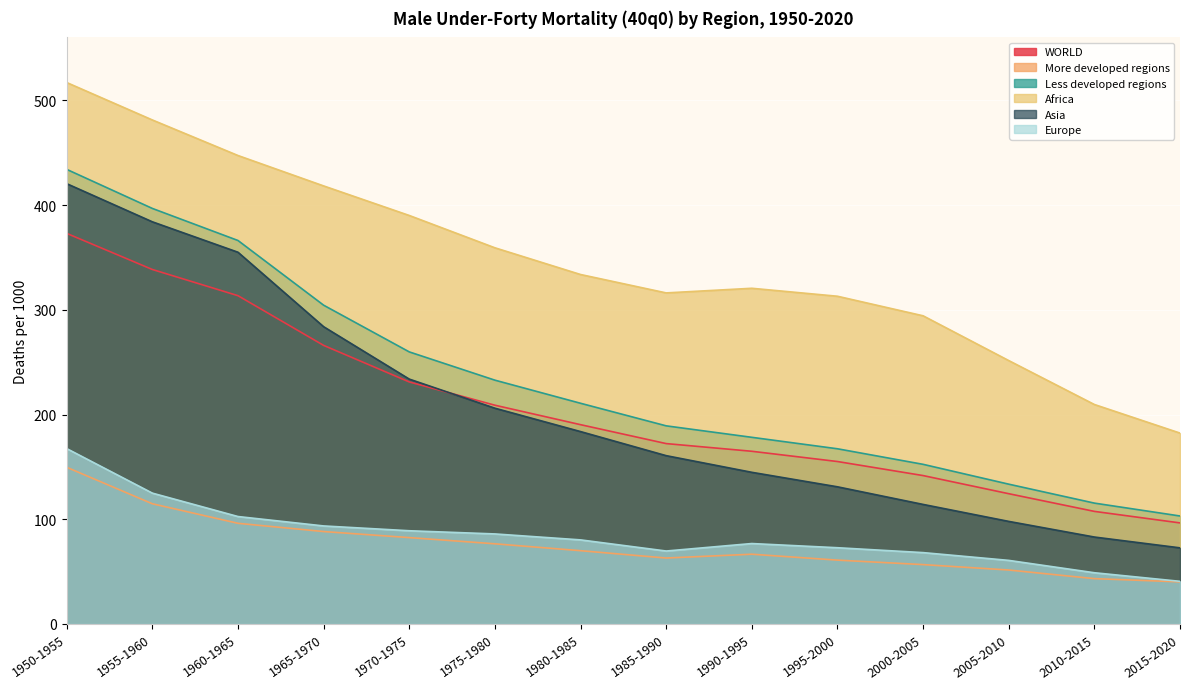

True or false: Europe has a value of 124.3 at 1995-2000.

False